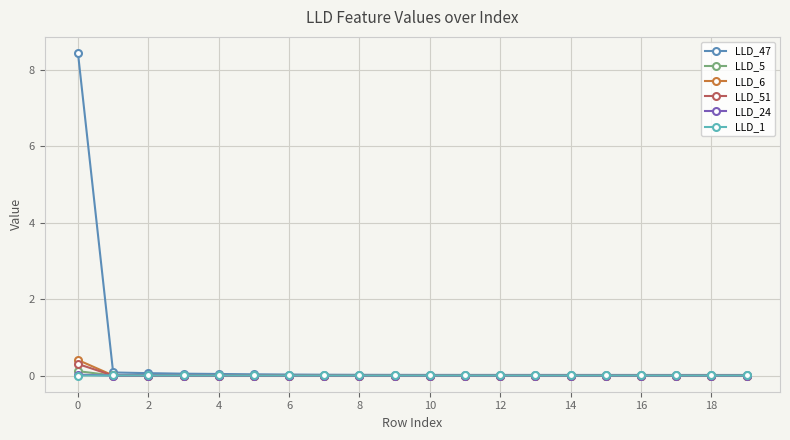

Which series has the largest total across all categories?

LLD_47